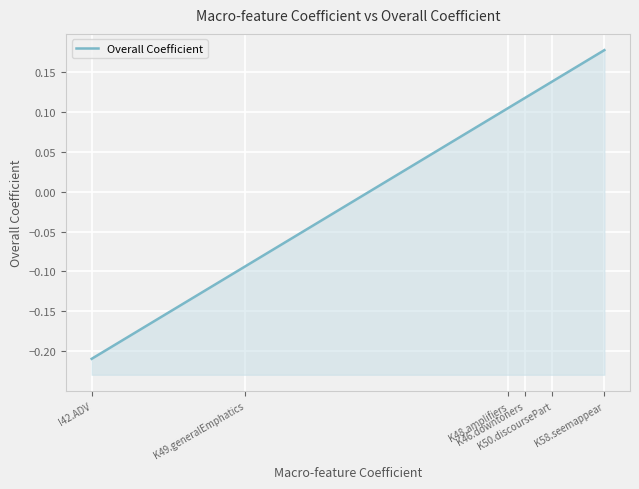

Between K58.seemappear and K46.downtoners, which is larger?

K58.seemappear